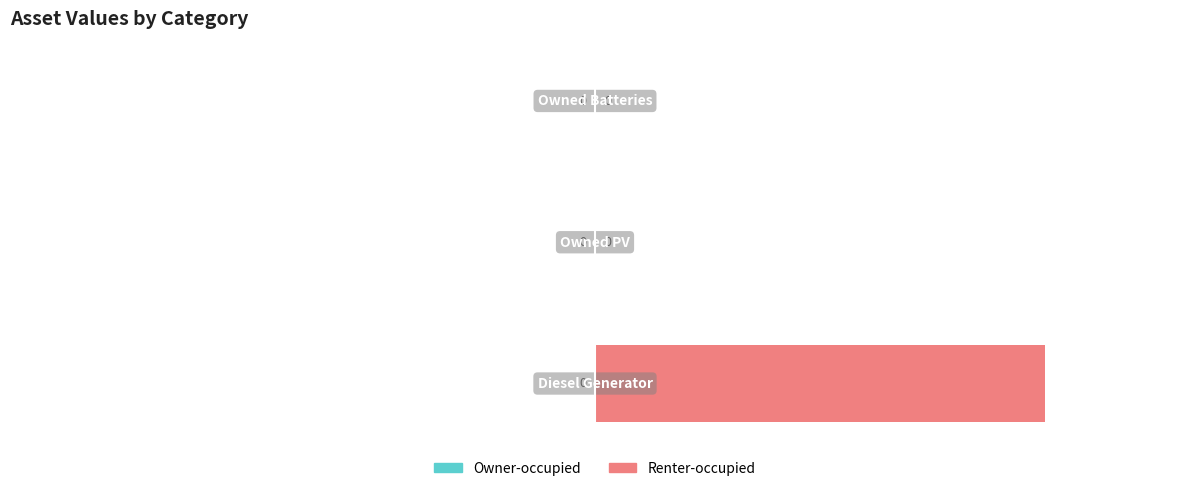

How many values are between 0 and 100?

3